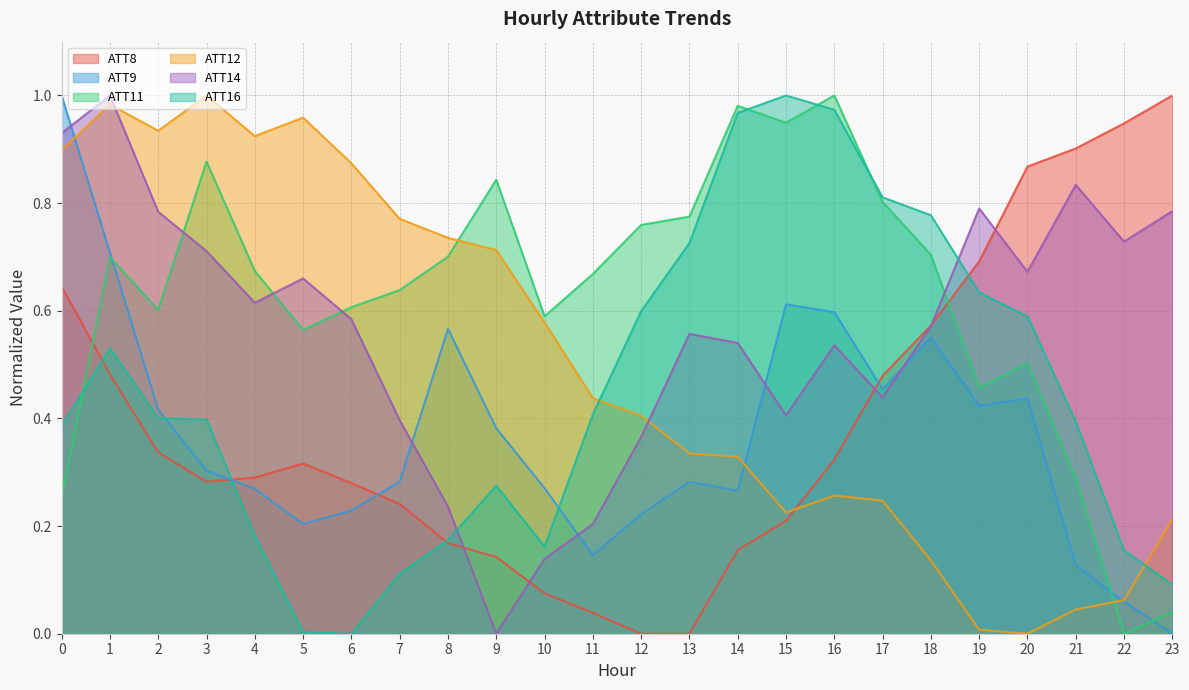

At which label is ATT8 closest to 0?

12